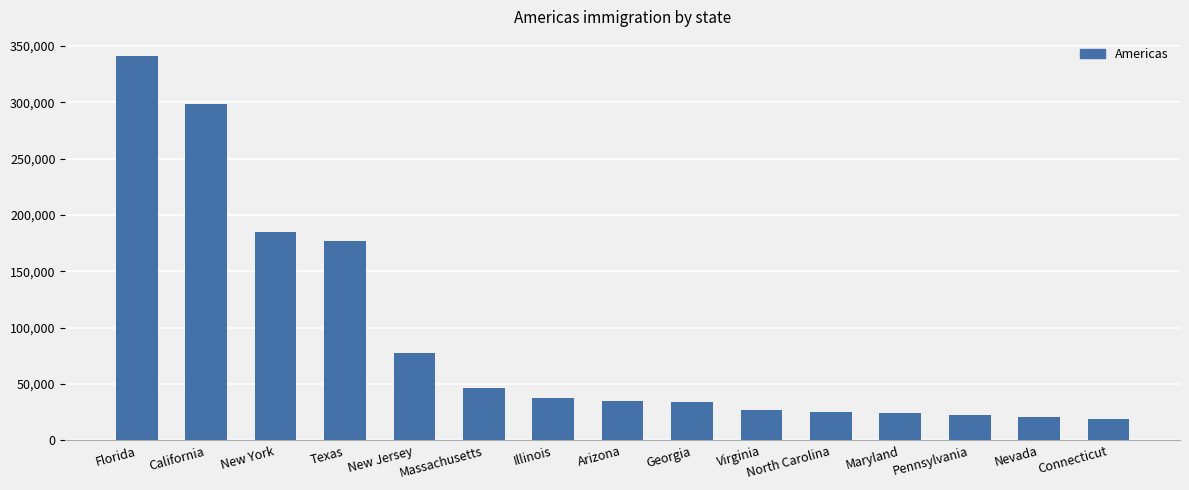

Read the value at California, to the nearest 10.

298490